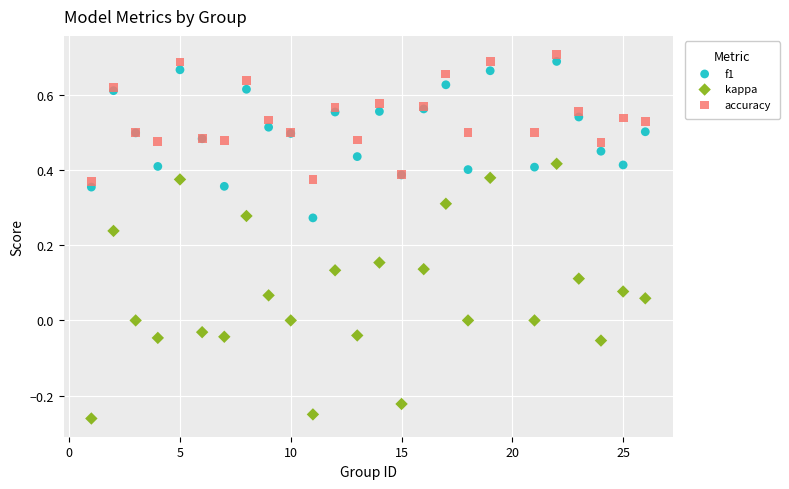

Which series reaches the minimum Y coordinate?

kappa